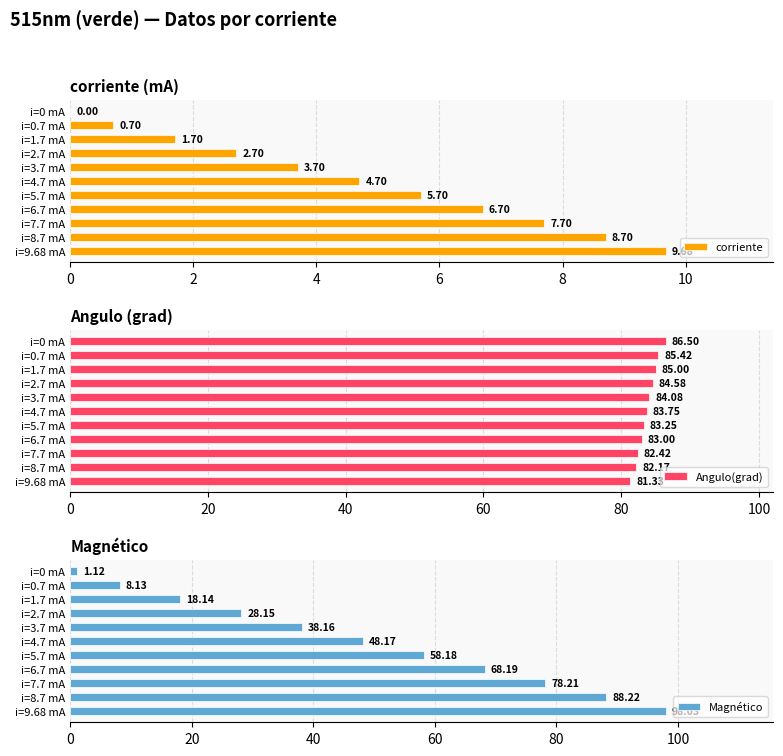

Reading left to right, list all the values displayed in this chart.

corriente: 0.0	0.7	1.7	2.7	3.7	4.7	5.7	6.7	7.7	8.7	9.7
Angulo(grad): 86.5	85.4	85.0	84.6	84.1	83.8	83.2	83.0	82.4	82.2	81.3
Magnético: 1.1	8.1	18.1	28.1	38.2	48.2	58.2	68.2	78.2	88.2	98.0